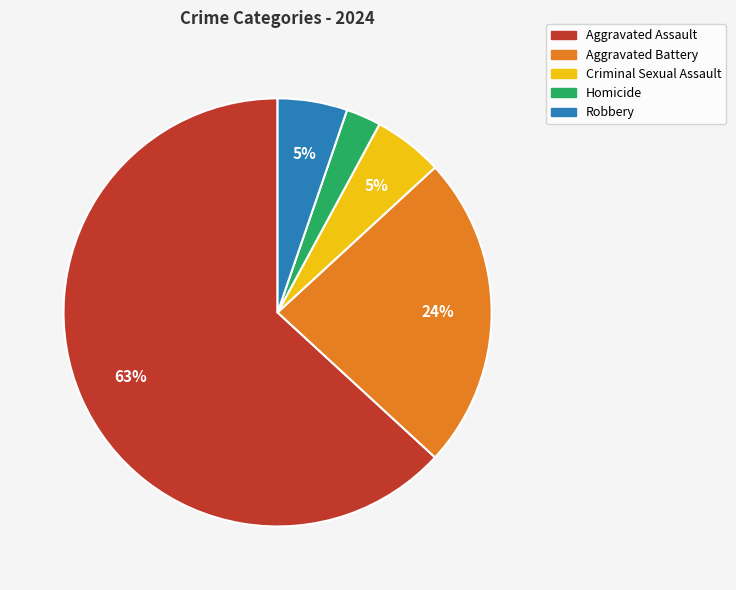

Approximately how many times larger is the value at Robbery compared to Criminal Sexual Assault?

1.0